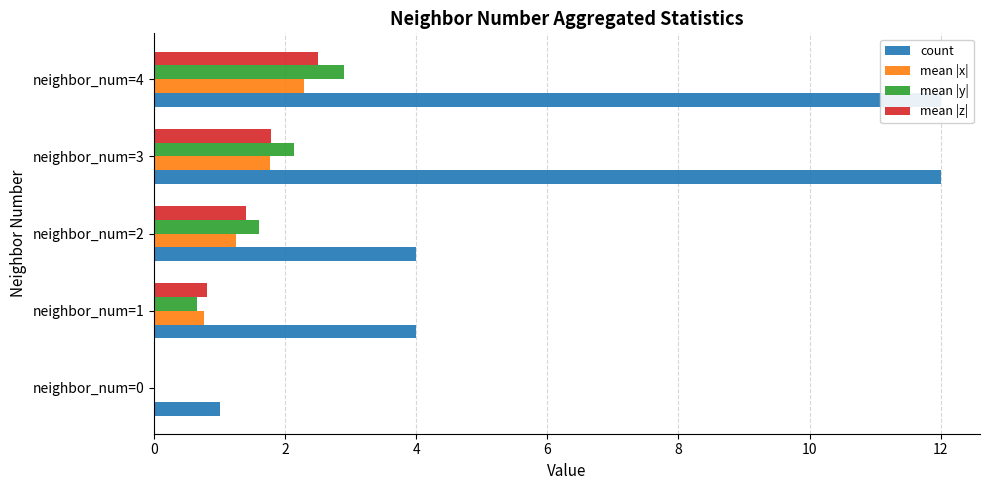

What is the sum of all mean |y| values?

7.3